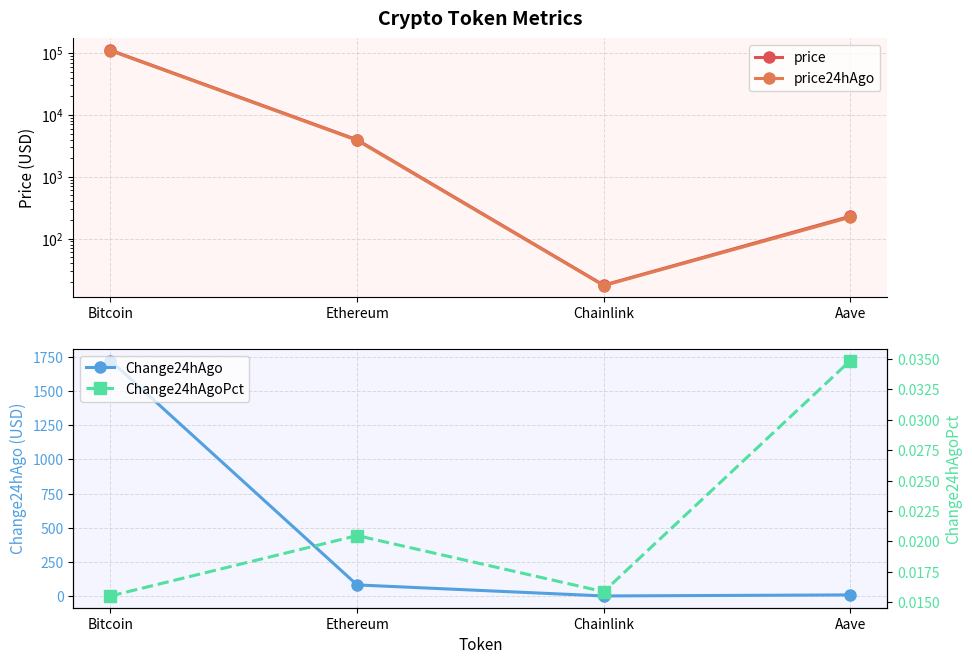

What is the label of the 4th point from the right?

Bitcoin